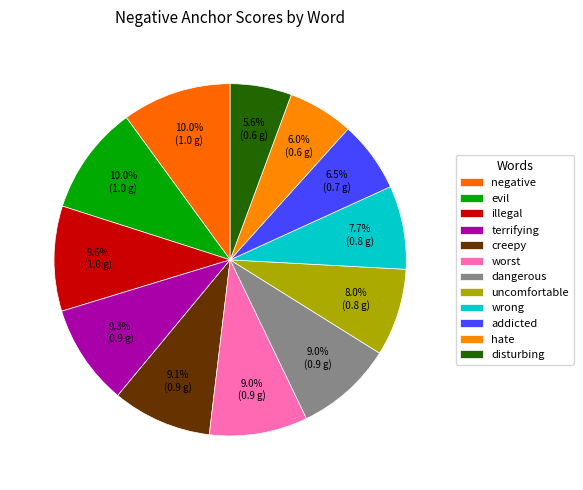

Rank the categories by value from lowest to highest.

disturbing, hate, addicted, wrong, uncomfortable, dangerous, worst, creepy, terrifying, illegal, negative, evil